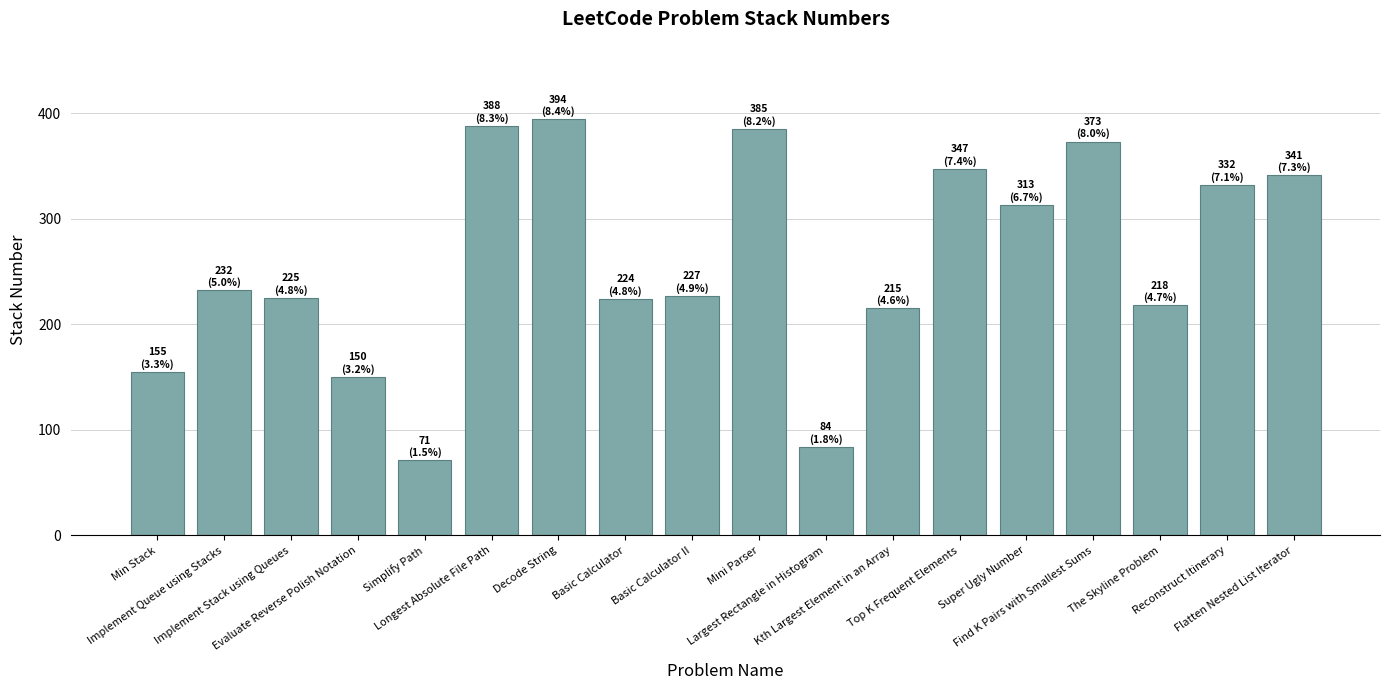

How many data points does each series have?

18